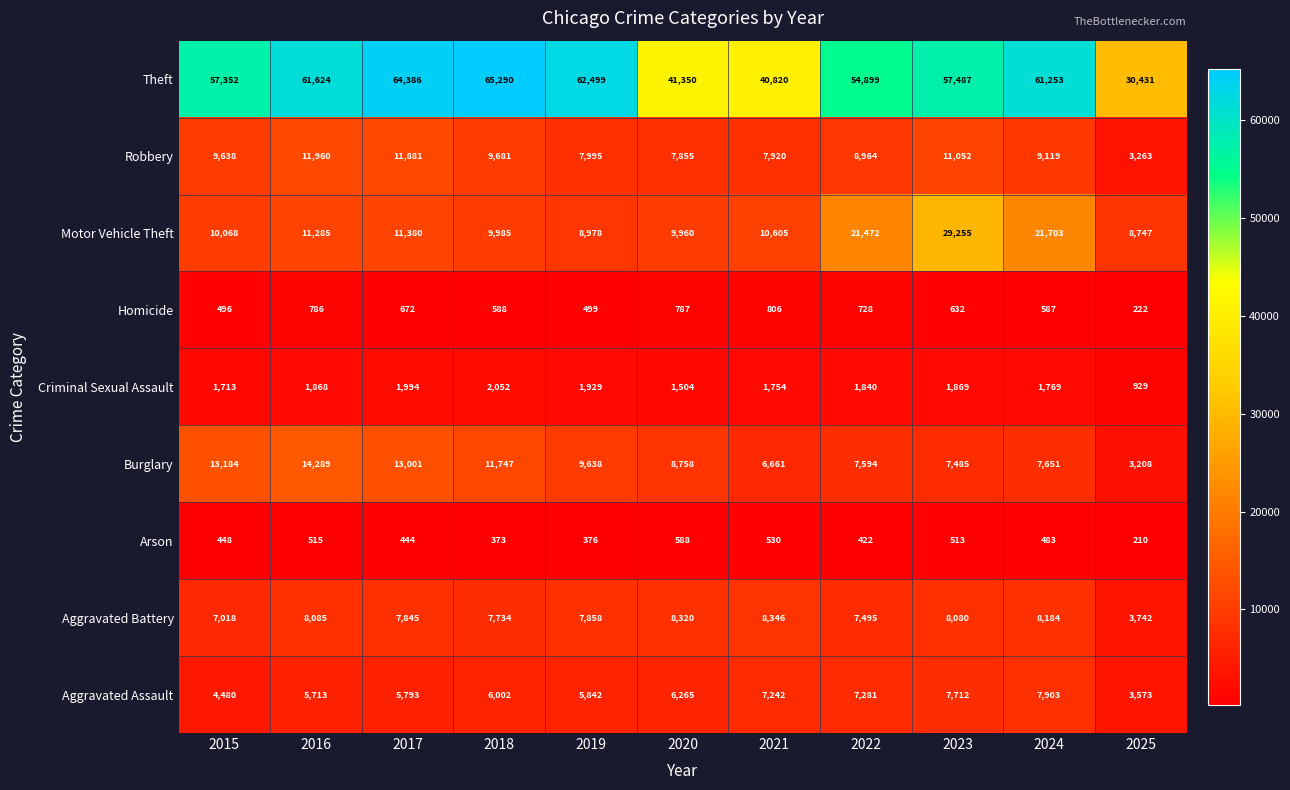

What is the difference between the Motor Vehicle Theft values at 2024 and 2025?

12956